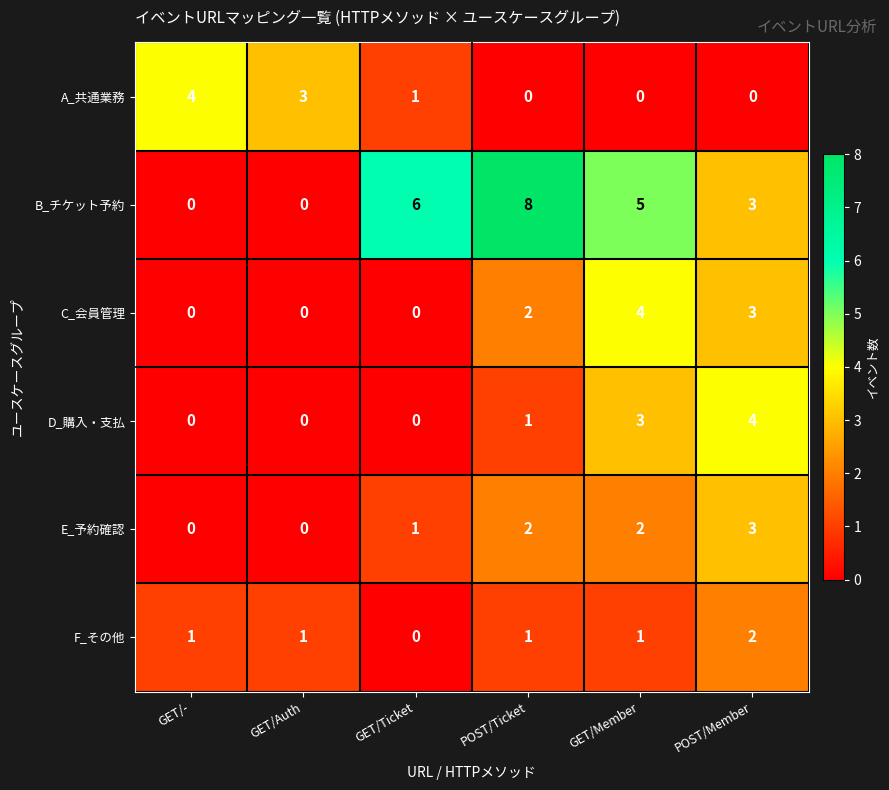

Which series has the largest total across all categories?

B_チケット予約